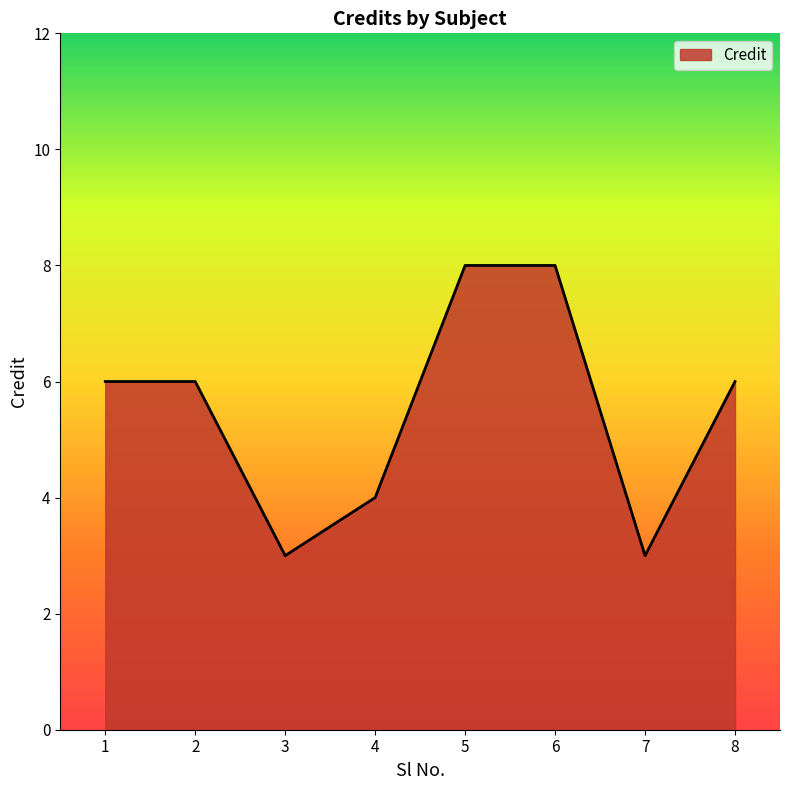

Reading left to right, what are all the values shown in this chart?

6	6	3	4	8	8	3	6